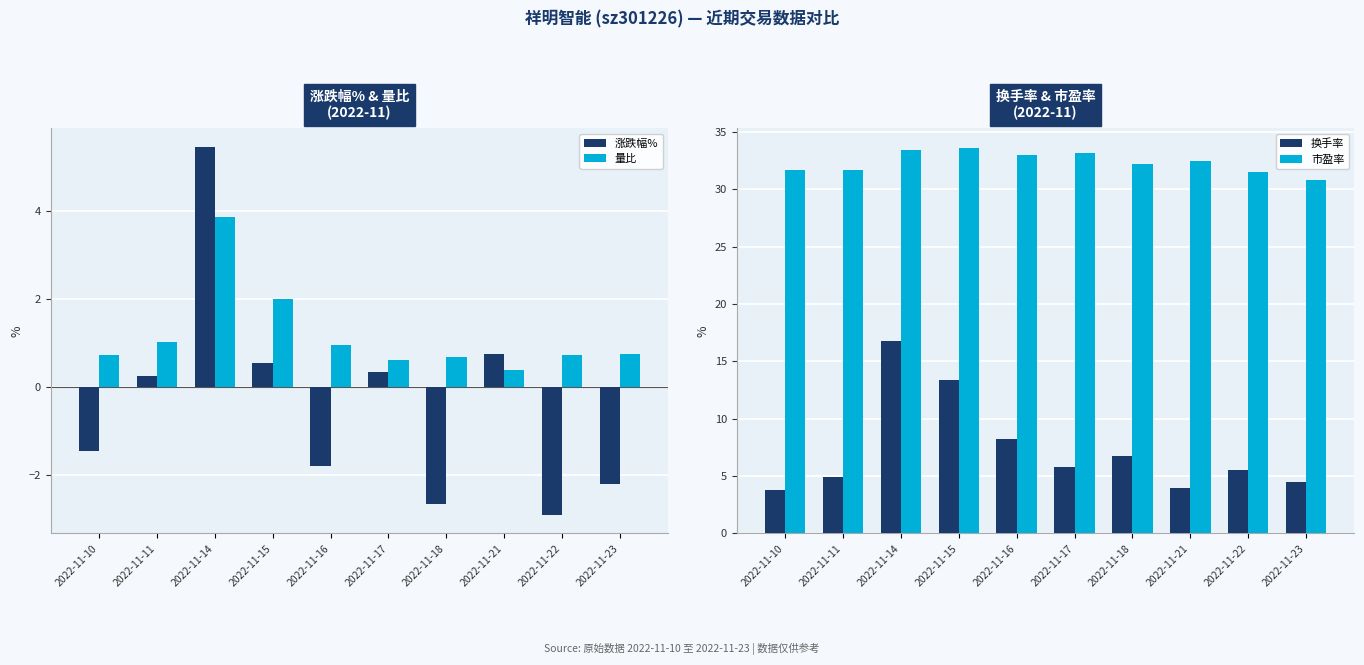

Which series has the widest spread of values?

换手率